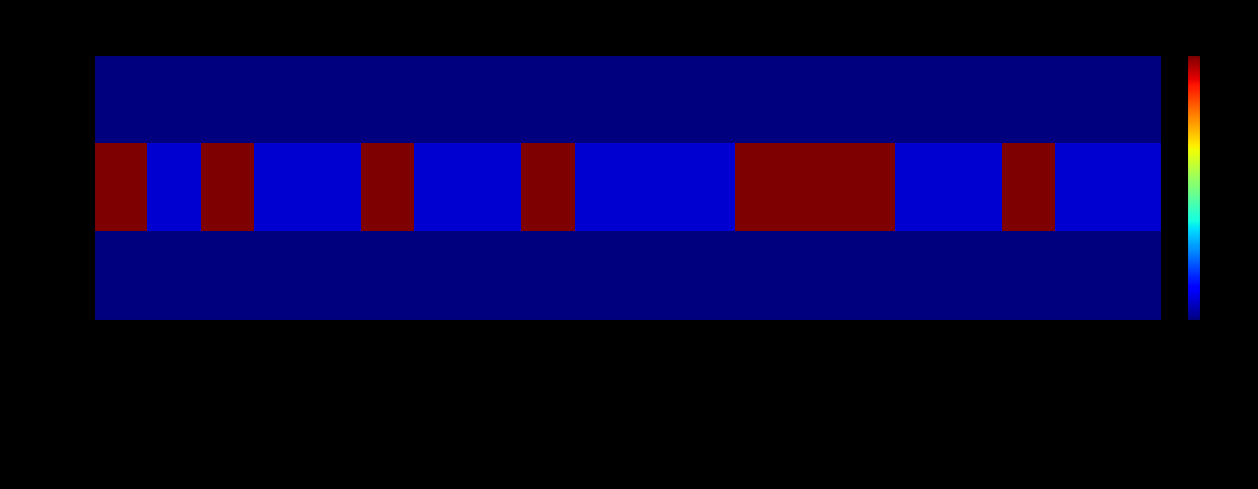

List the series in order of their peak value, highest first.

Max, Min, Base Min